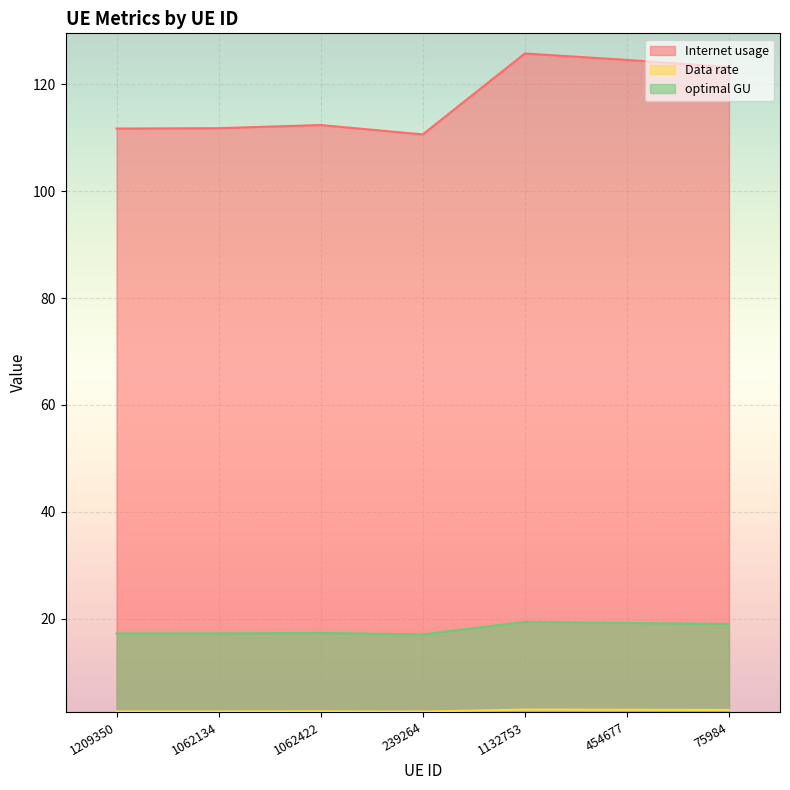

What is the label of the 5th point from the left?

1132753